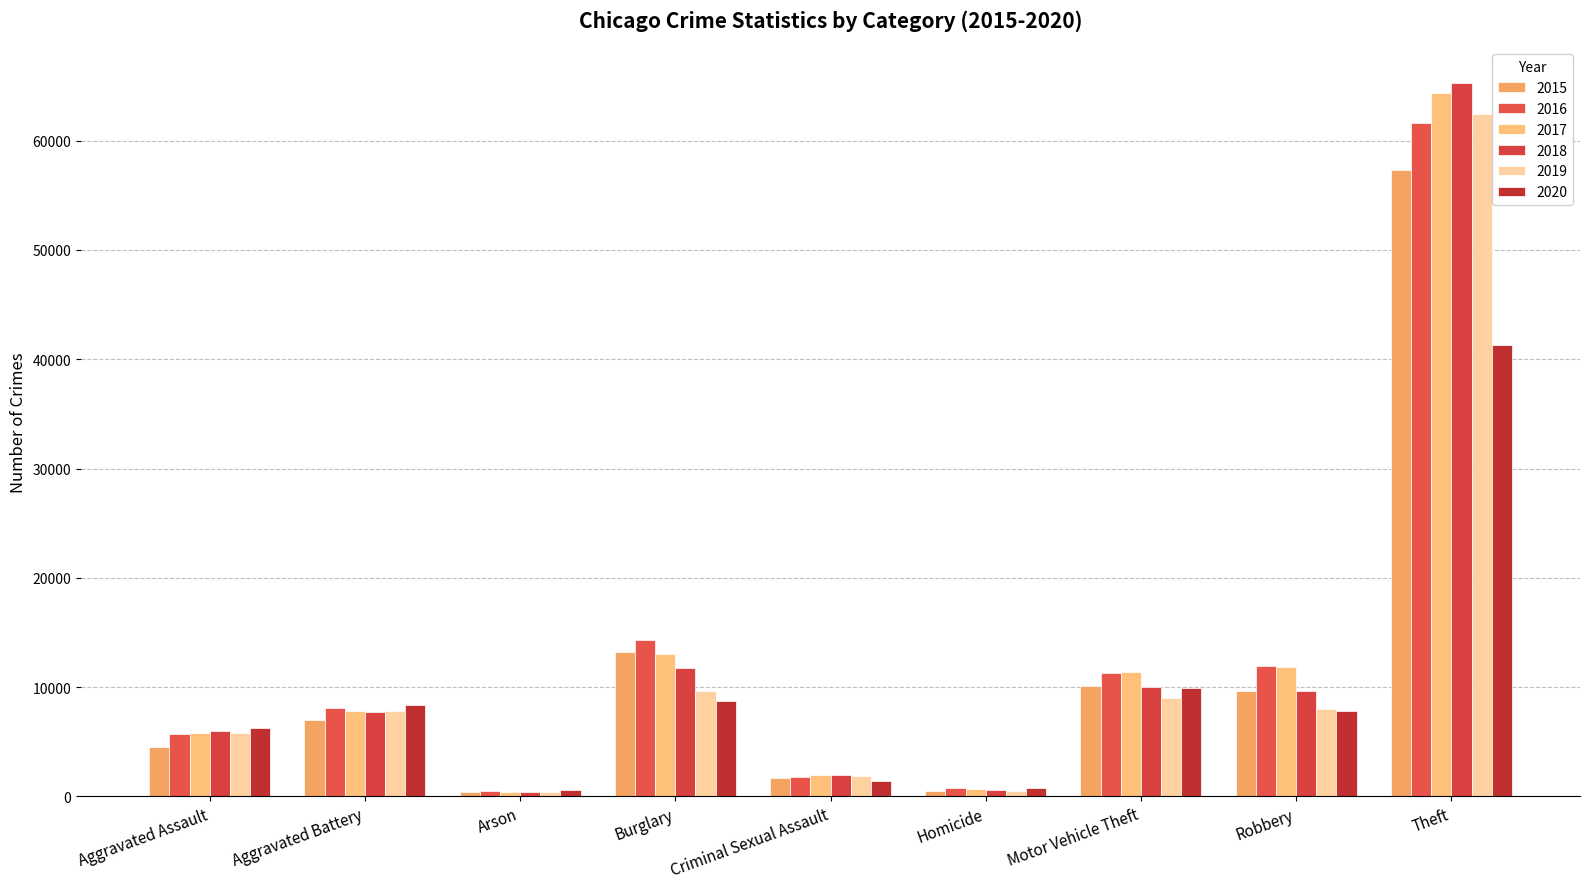

Which series has the largest range (max minus min)?

2018